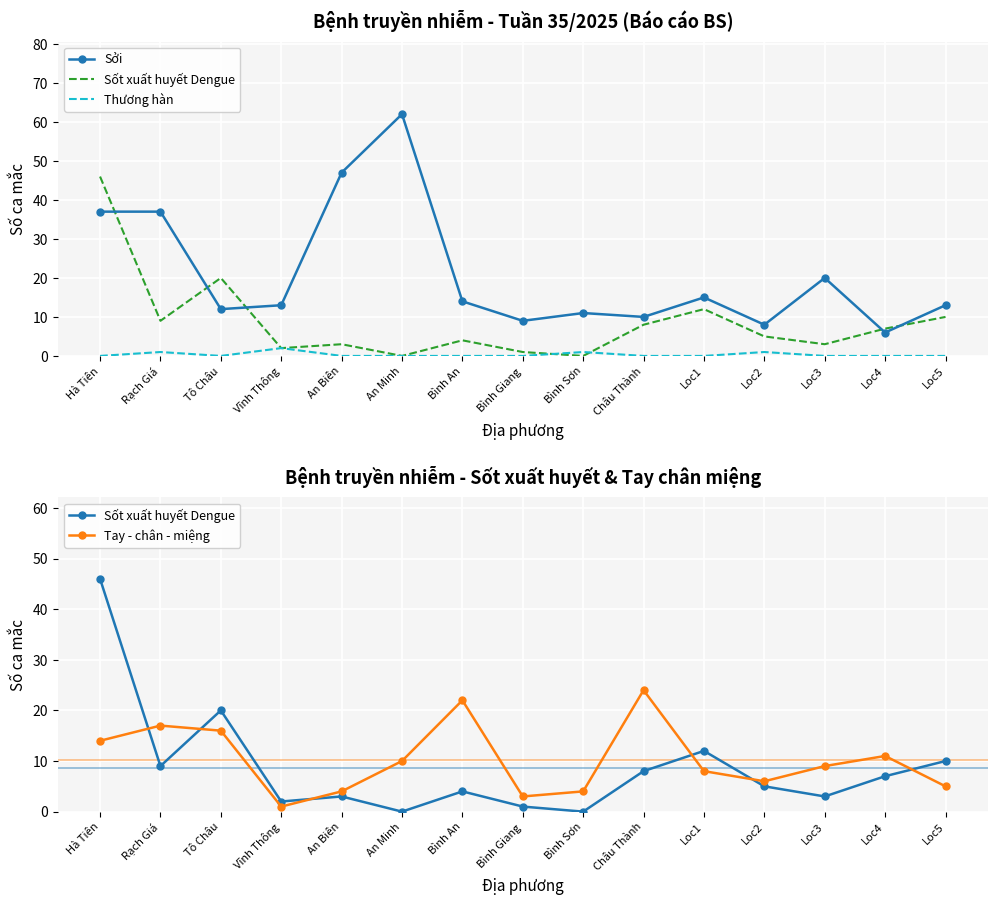

What are all the series names shown in the legend?

Sởi, Sốt xuất huyết Dengue, Thương hàn, Tay - chân - miệng